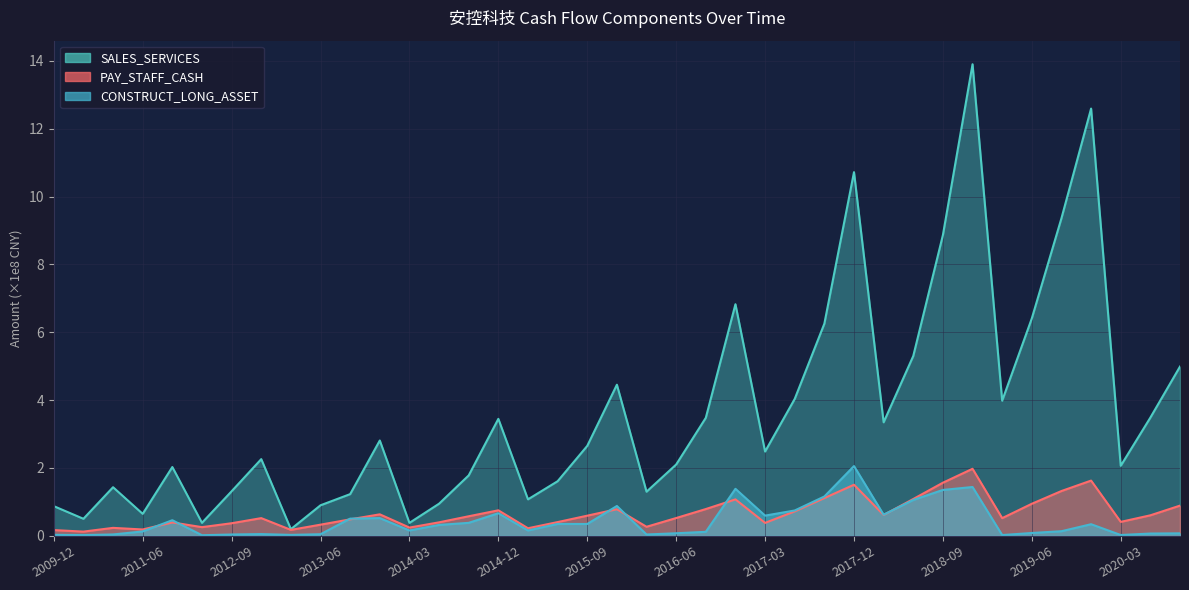

What is the average value of the SALES_SERVICES series?

3.7